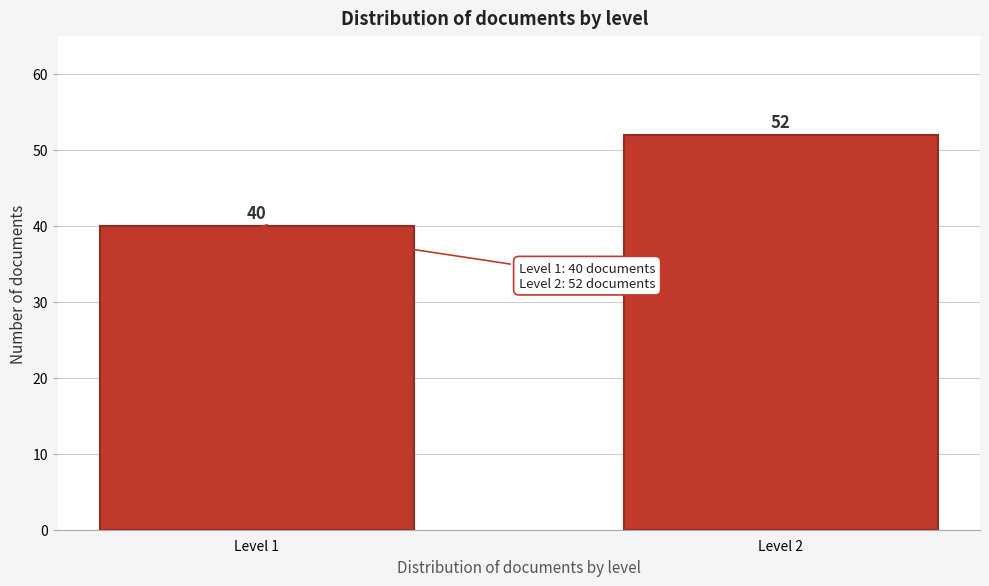

Reading left to right, what are all the values shown in this chart?

40	52